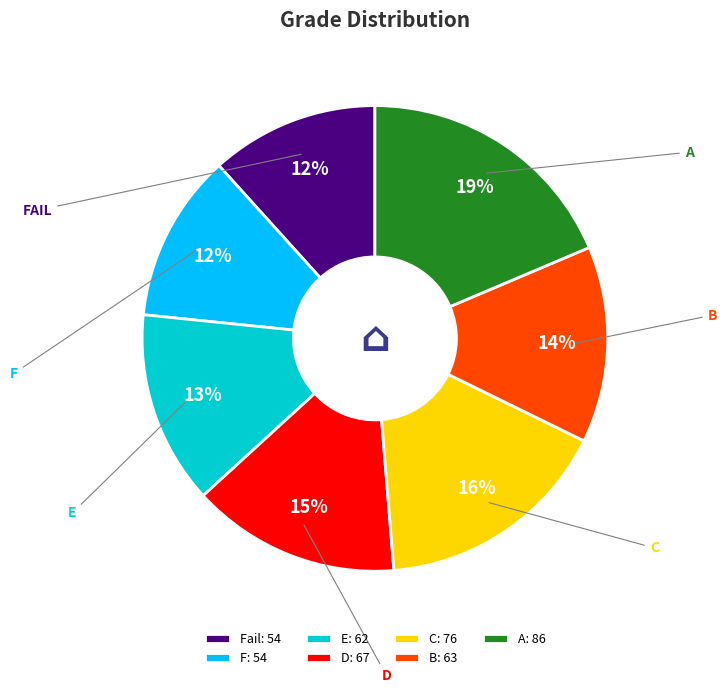

What is the largest slice in the pie chart?

A: 86